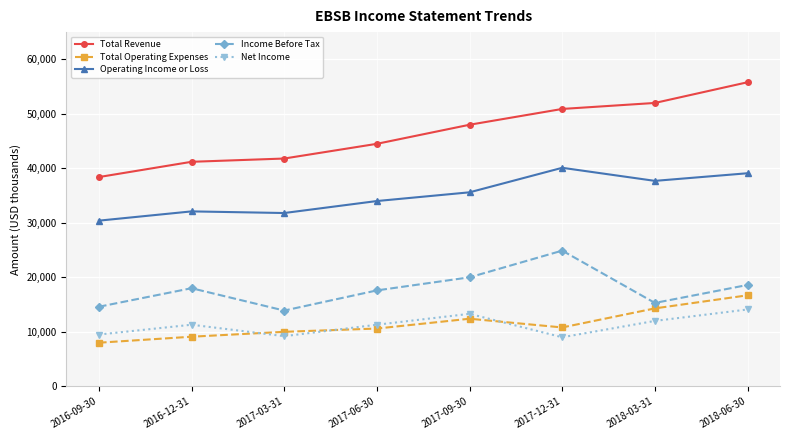

Which series has the largest total across all categories?

Total Revenue